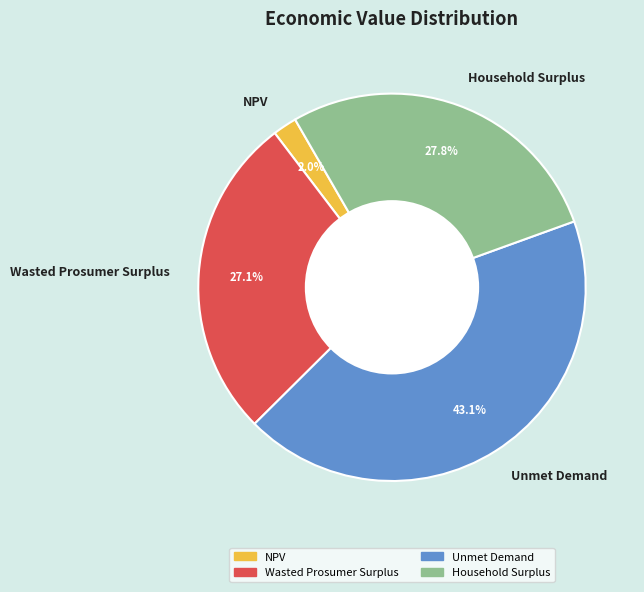

What percentage do Wasted Prosumer Surplus and NPV together represent?

29.1%